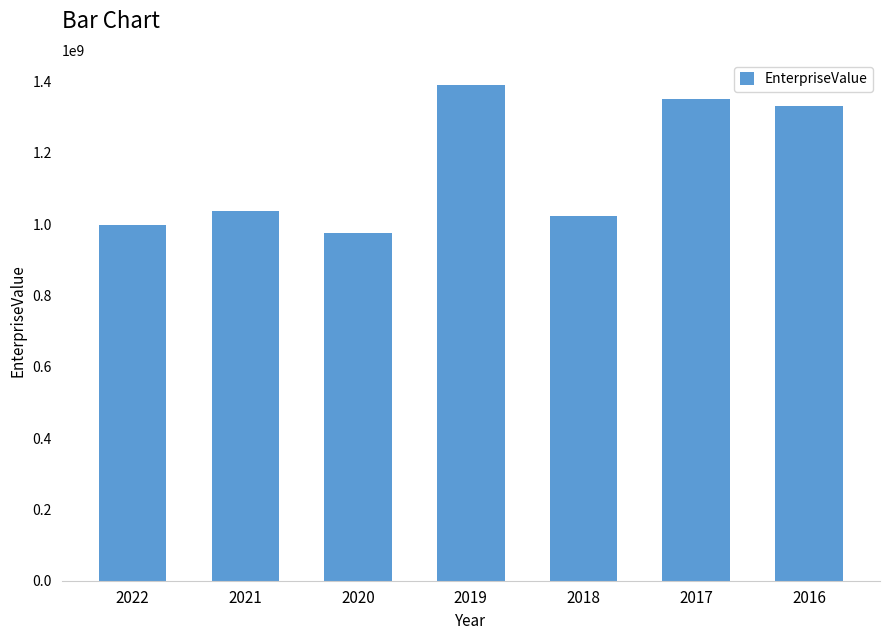

Reading left to right, list all the values displayed in this chart.

2022=998188801	2021=1038042912	2020=974610621	2019=1391407000	2018=1021746880	2017=1351416760	2016=1330970538